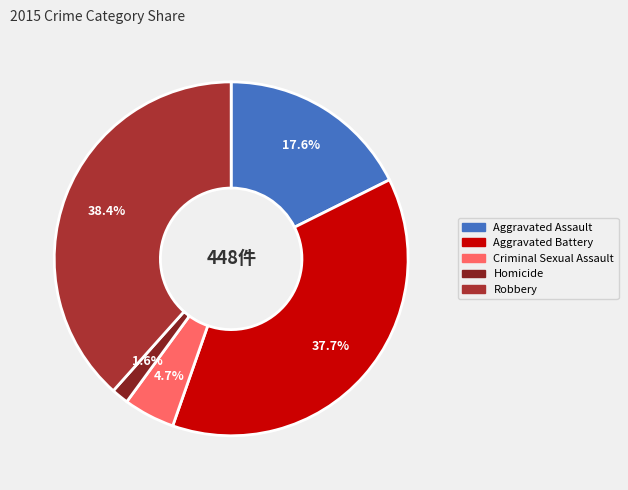

To the nearest percent, what percentage of the pie is Criminal Sexual Assault?

5%